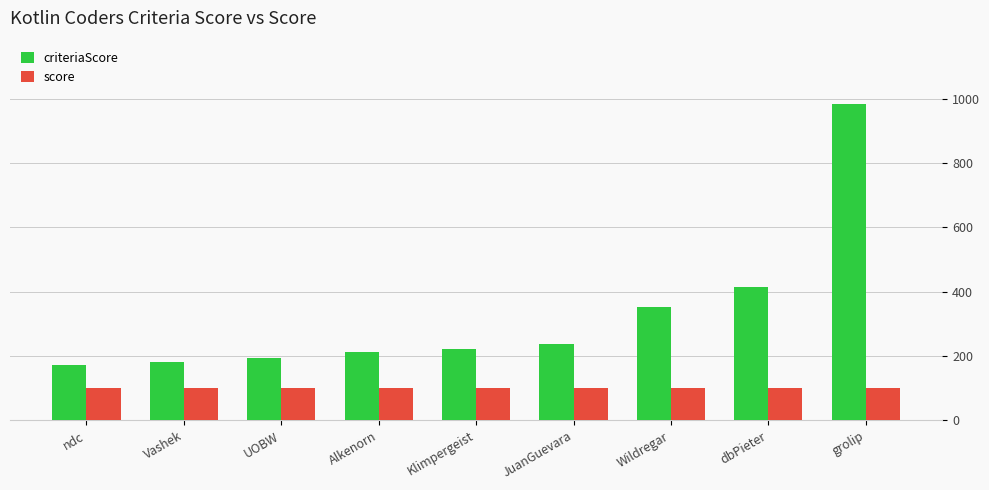

Reading right to left, what are all the values shown in this chart?

criteriaScore: grolip=984	dbPieter=415	Wildregar=354	JuanGuevara=238	Klimpergeist=221	Alkenorn=214	UOBW=194	Vashek=182	ndc=171
score: grolip=100	dbPieter=100	Wildregar=100	JuanGuevara=100	Klimpergeist=100	Alkenorn=100	UOBW=100	Vashek=100	ndc=100